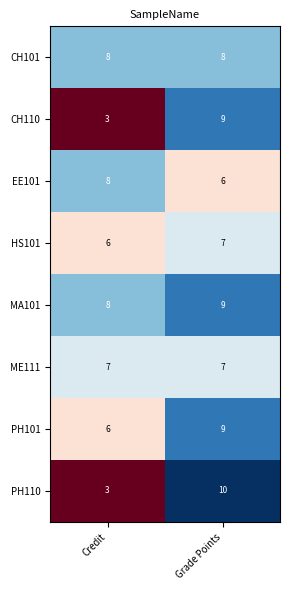

What value does the PH110 series have at Credit?

3